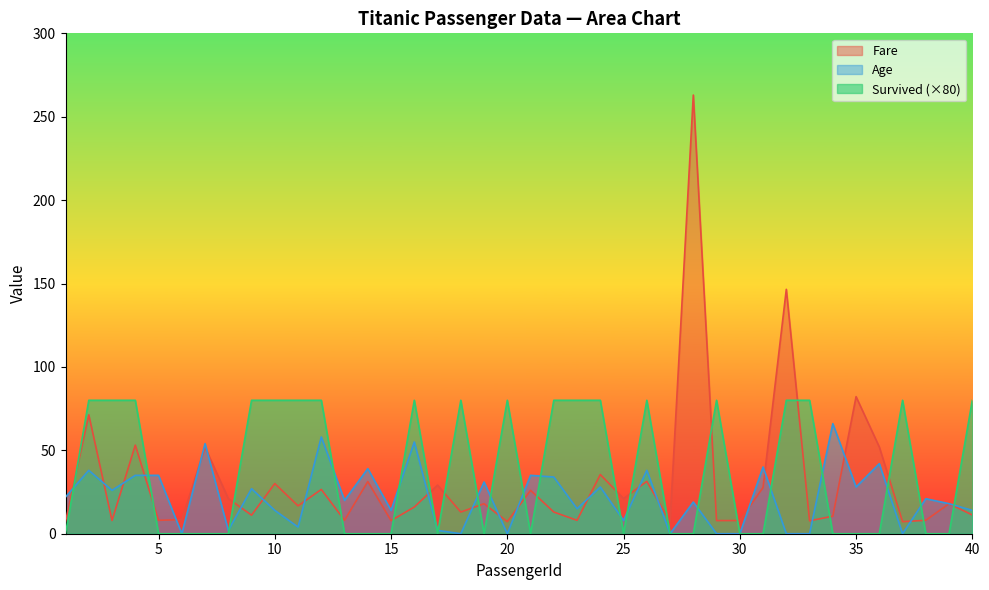

What are all the series names shown in the legend?

Fare, Age, Survived (×80)